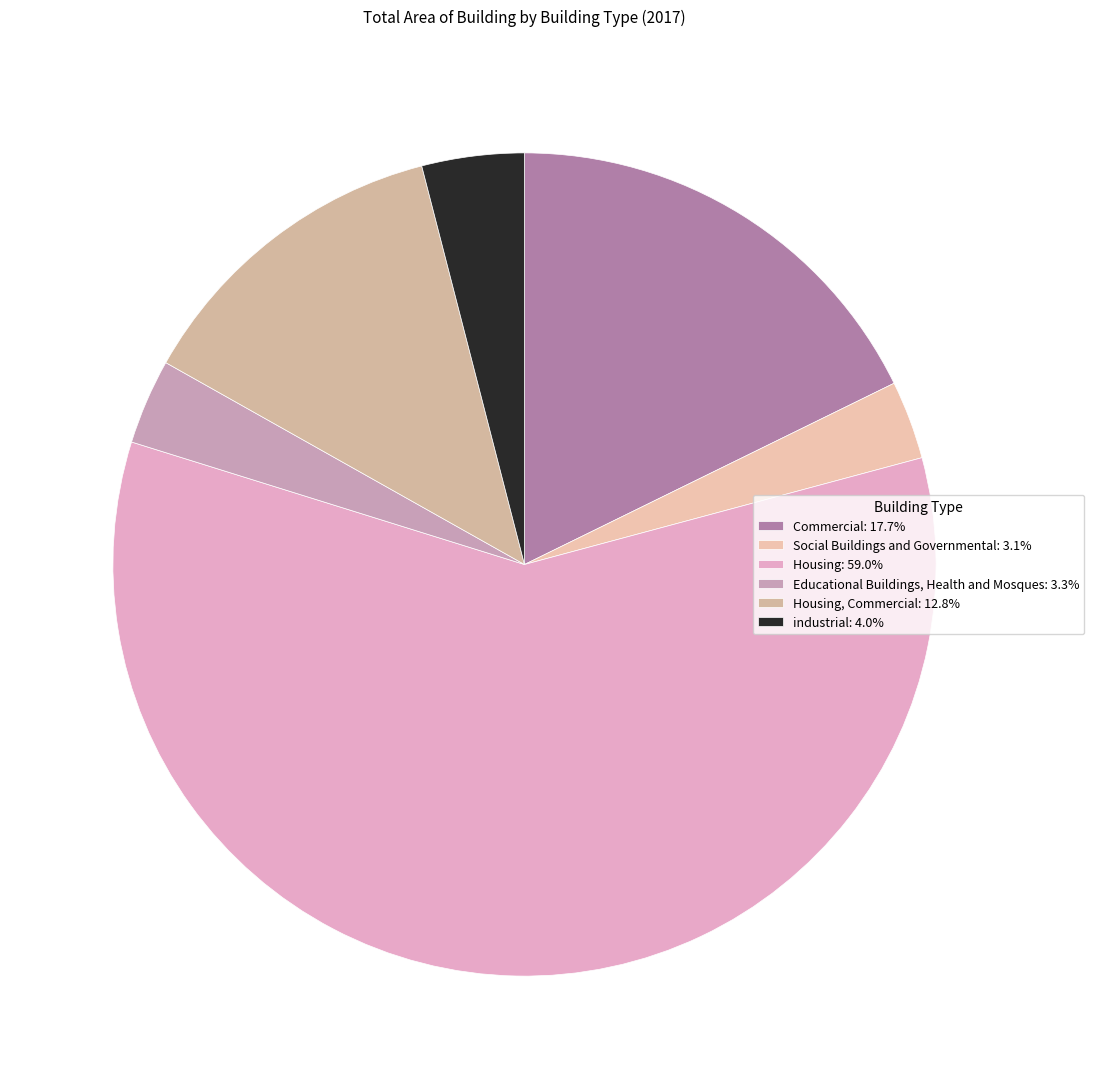

How many segments does this pie chart have?

6